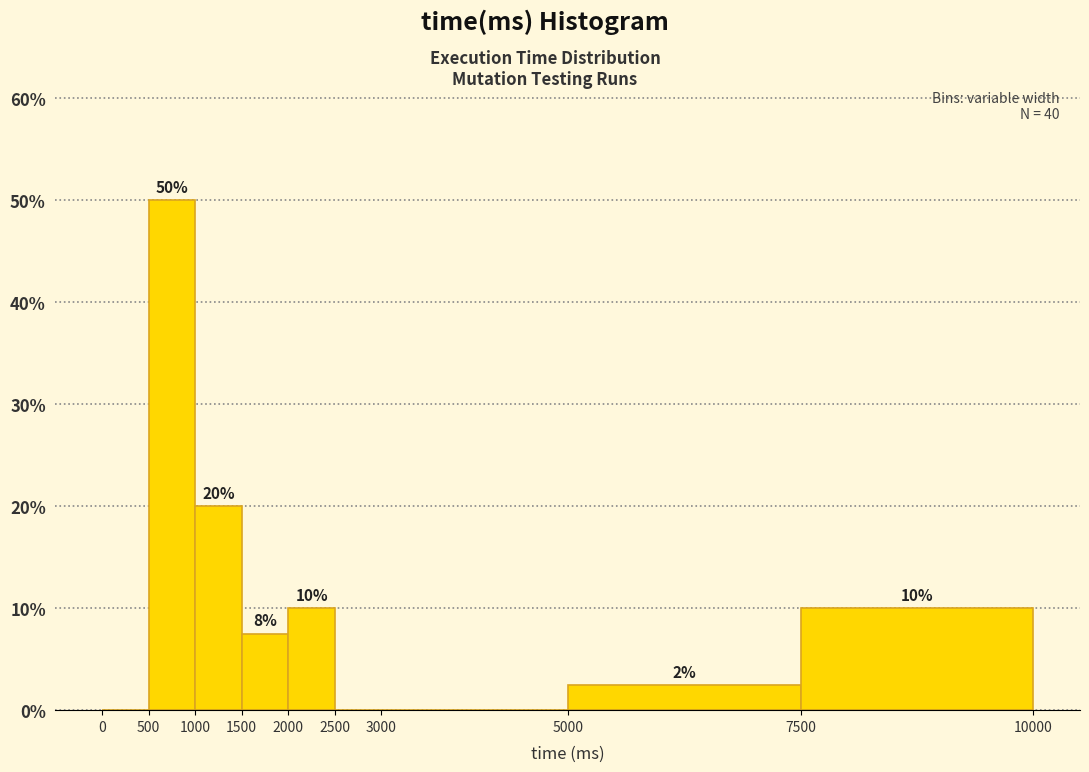

Over which range of the x-axis is the bar tallest?

500 to 1000